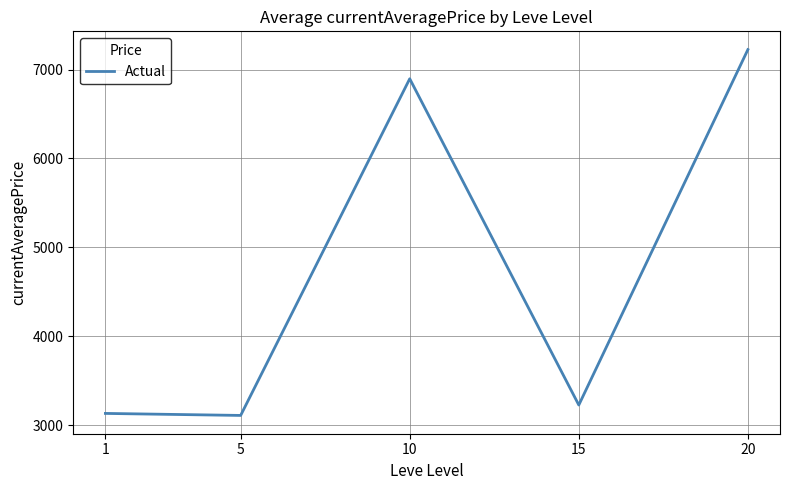

Does the chart have visible grid lines?

Yes